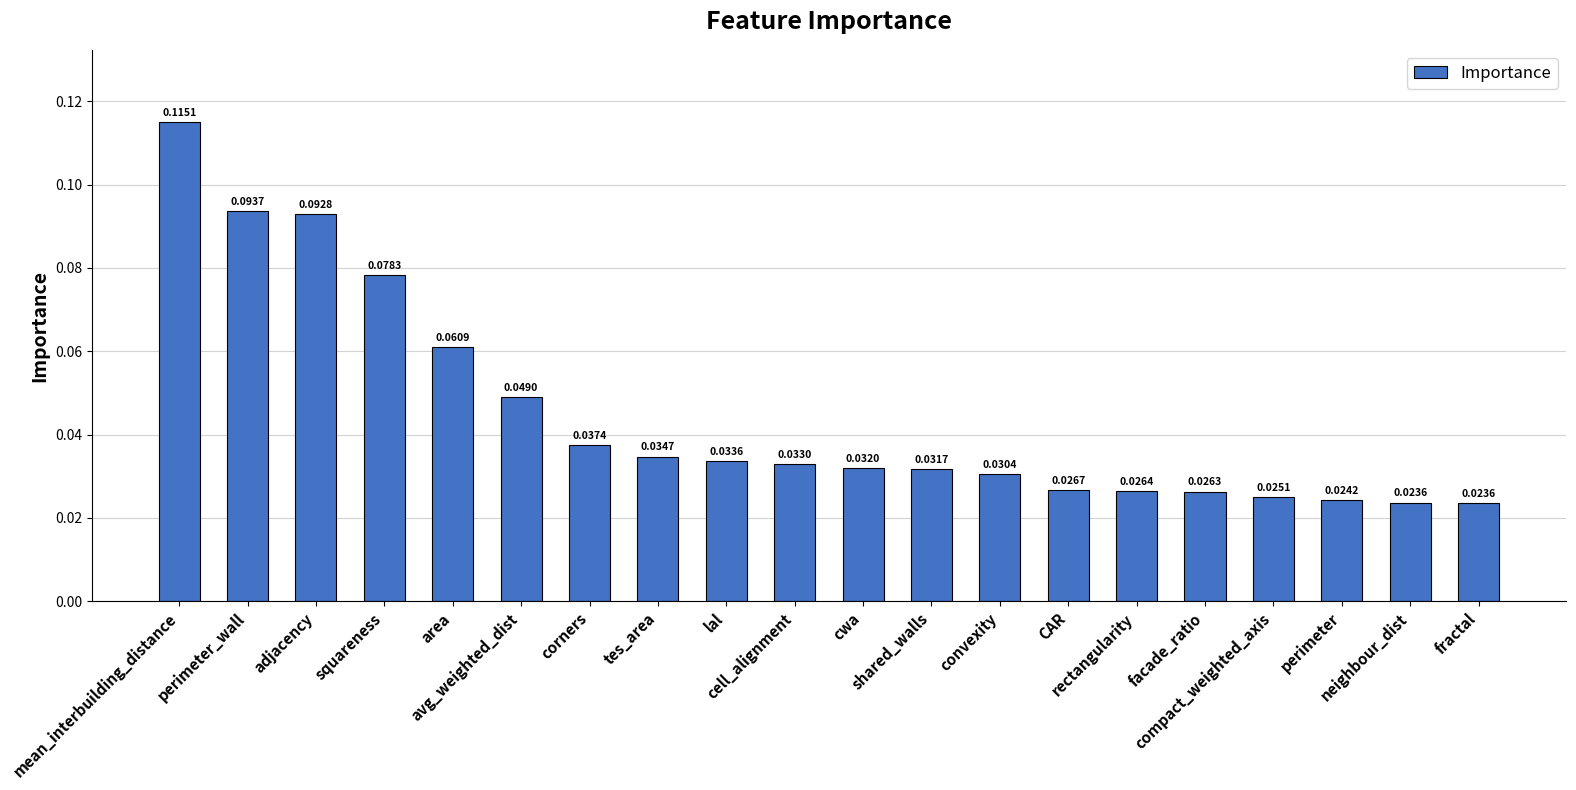

How many series are shown in this chart?

1